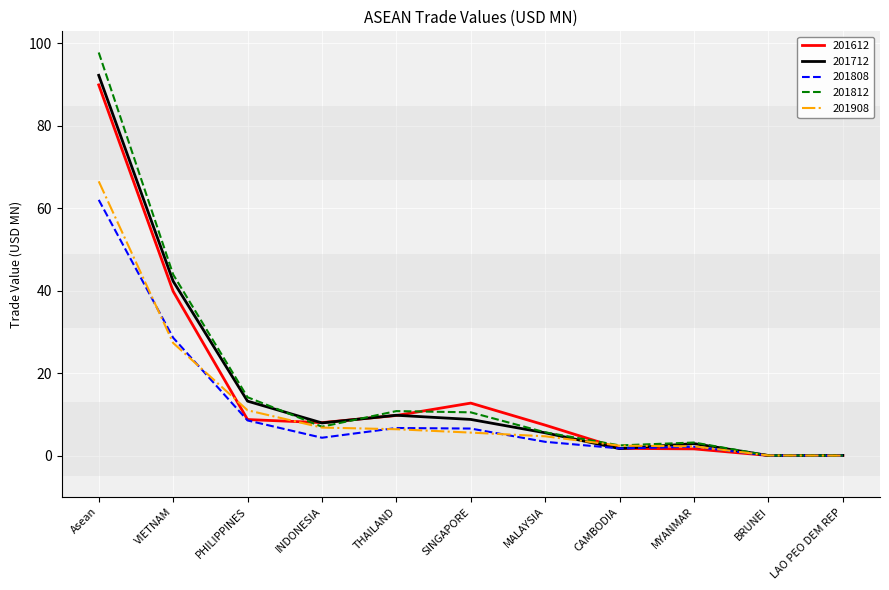

Read the 201712 value at THAILAND.

9.8